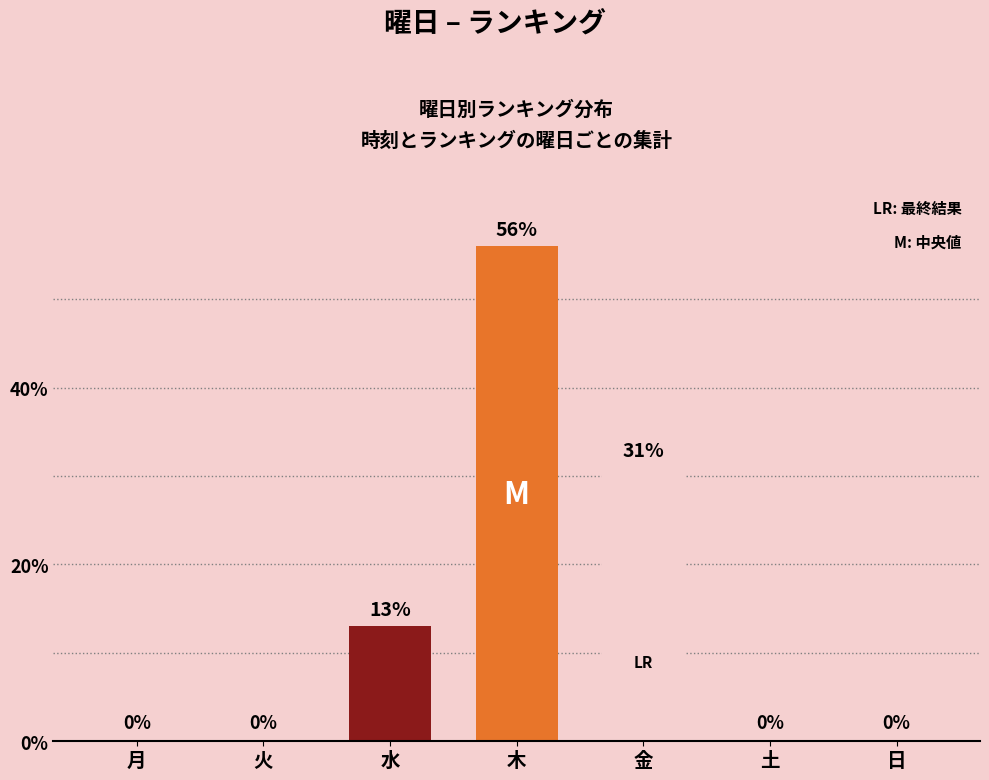

True or false: the data shows -27 at 日.

False